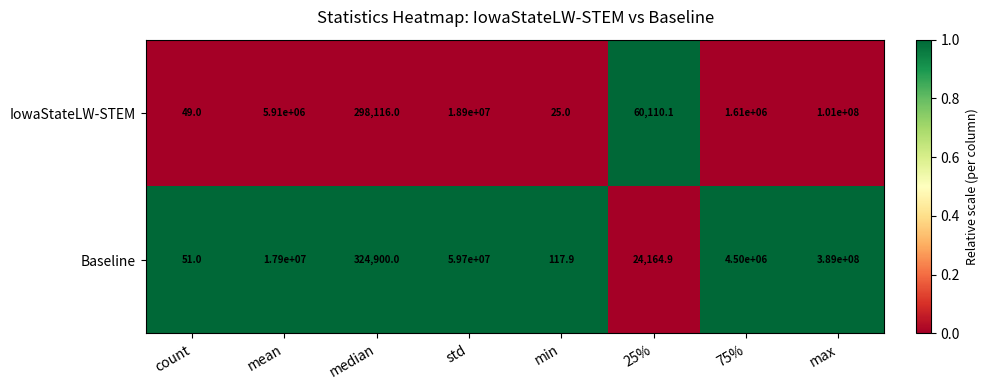

Between min and 25%, which series saw the biggest shift?

IowaStateLW-STEM